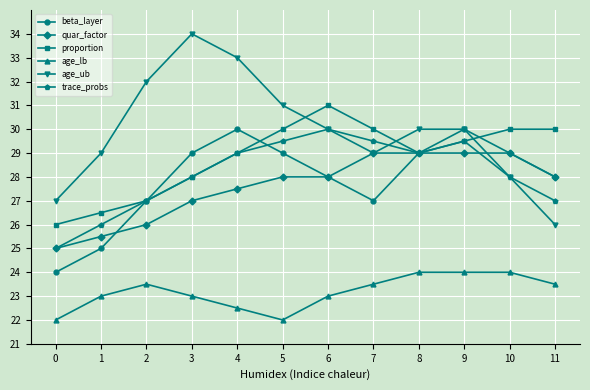

What is the value of the beta_layer point at the 9th from the left?

29.0